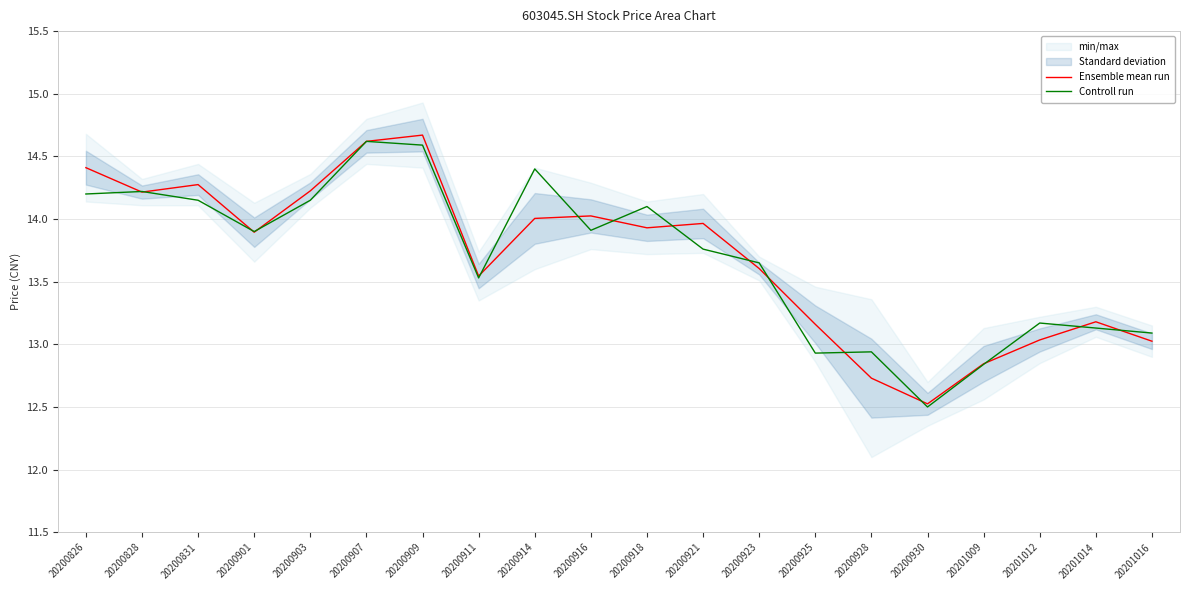

What is the sum of all Ensemble mean run values?

273.9